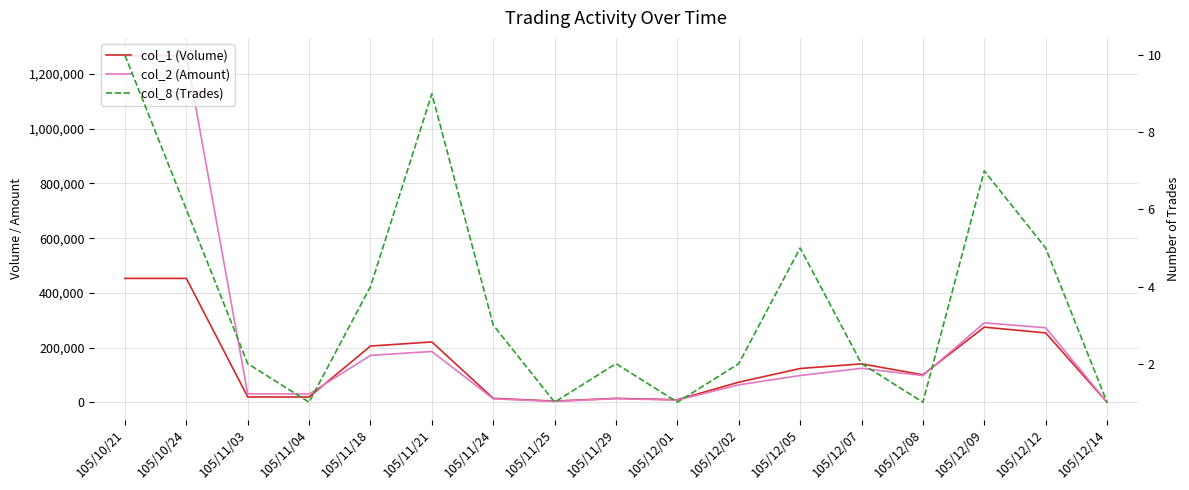

What is the label of the 2nd point from the right?

105/12/12